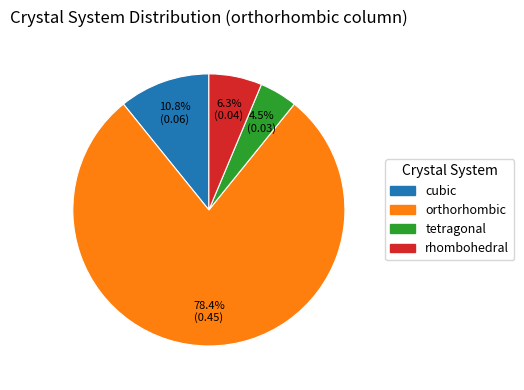

Count the number of slices in the pie.

4